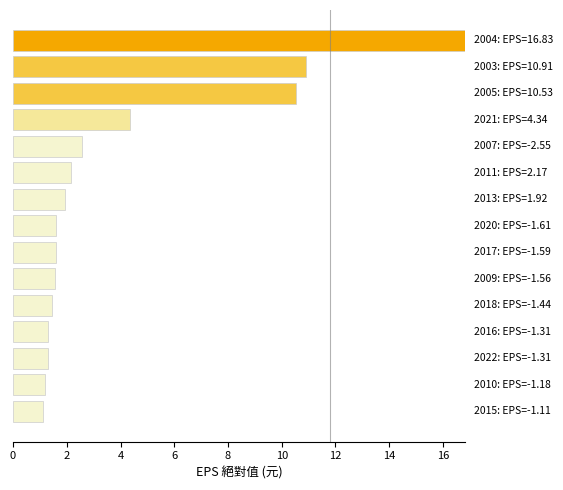

What is the difference between the maximum and minimum values?

15.7